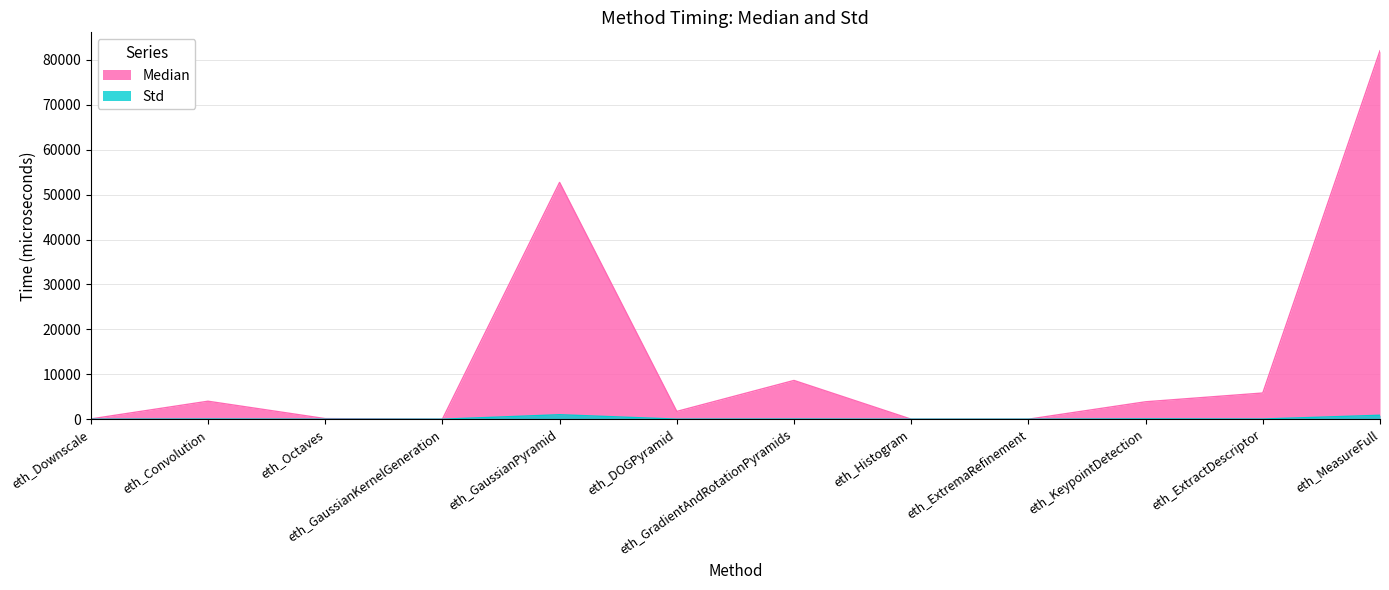

Rank the categories by Std value from lowest to highest.

eth_Downscale, eth_Octaves, eth_GaussianKernelGeneration, eth_Histogram, eth_ExtremaRefinement, eth_DOGPyramid, eth_GradientAndRotationPyramids, eth_Convolution, eth_ExtractDescriptor, eth_KeypointDetection, eth_MeasureFull, eth_GaussianPyramid